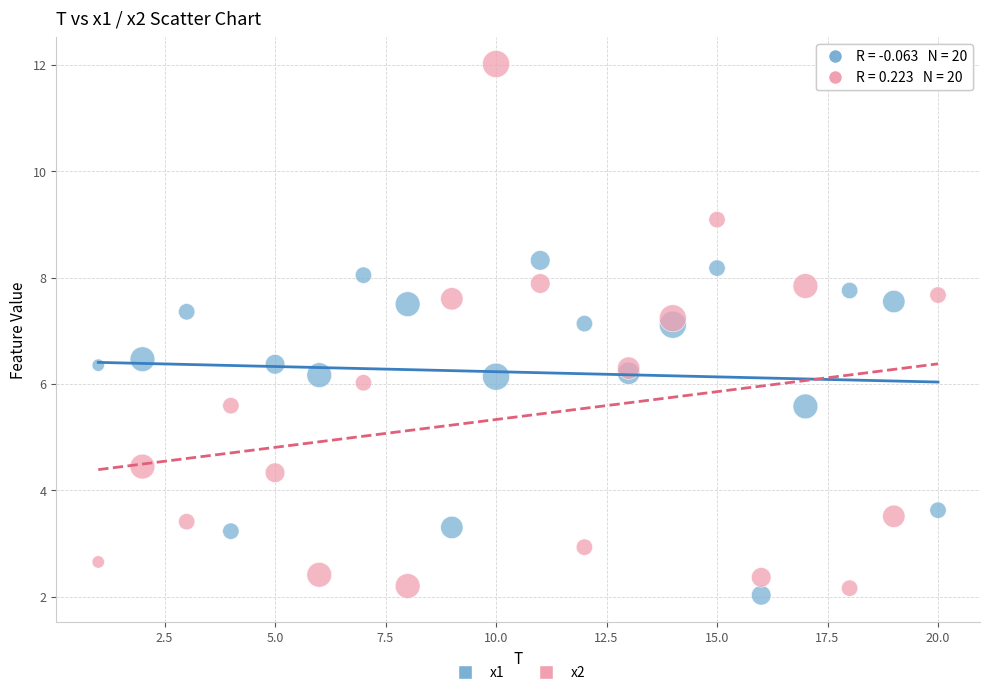

What is the X range (max minus min) for the scatter plot?

19.0